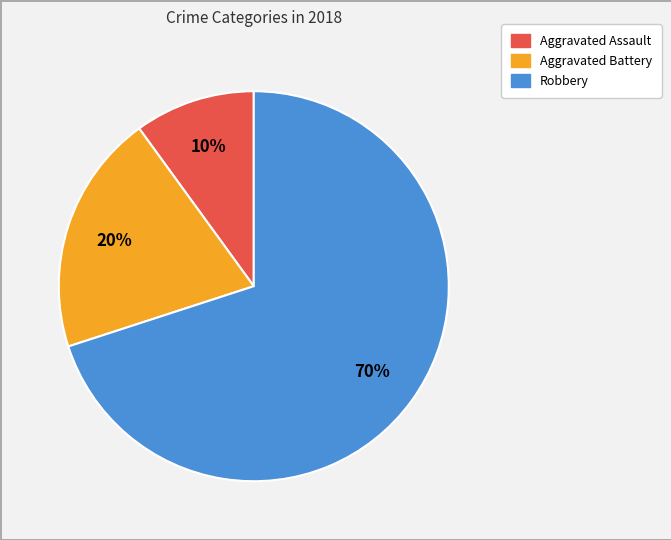

How many segments does this pie chart have?

3